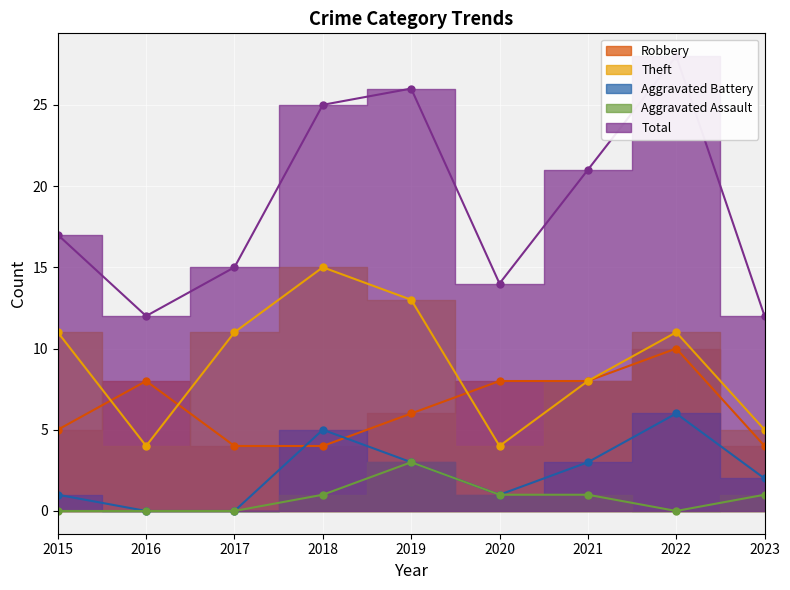

How many interior local peaks does the Aggravated Battery series have?

2